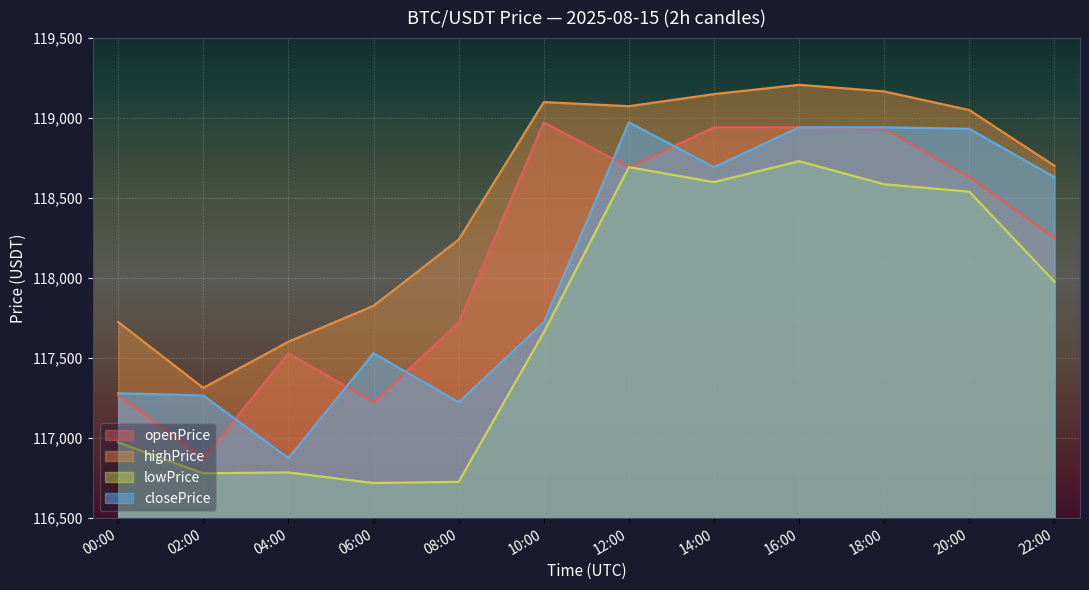

How many lines are shown in the chart?

4